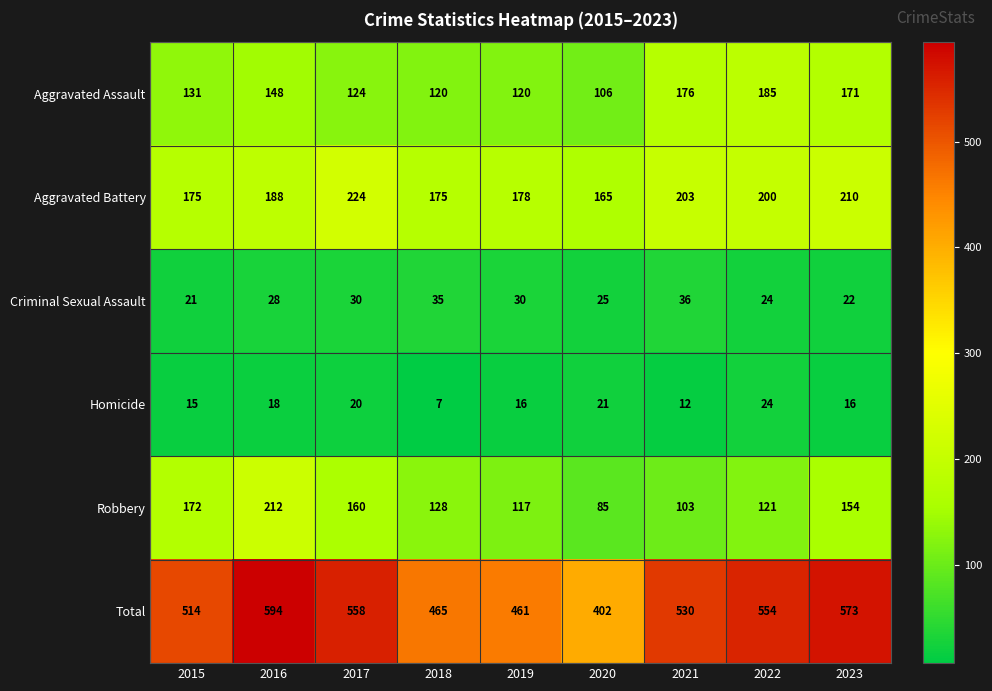

The Criminal Sexual Assault series shows 25 at 2020. True or false?

True